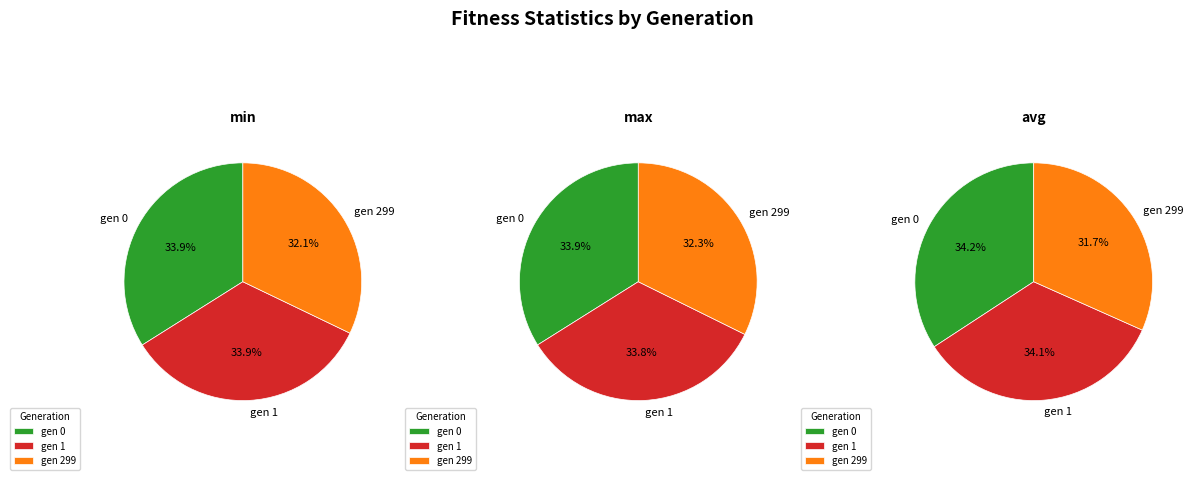

Which slice is the smallest?

gen 299